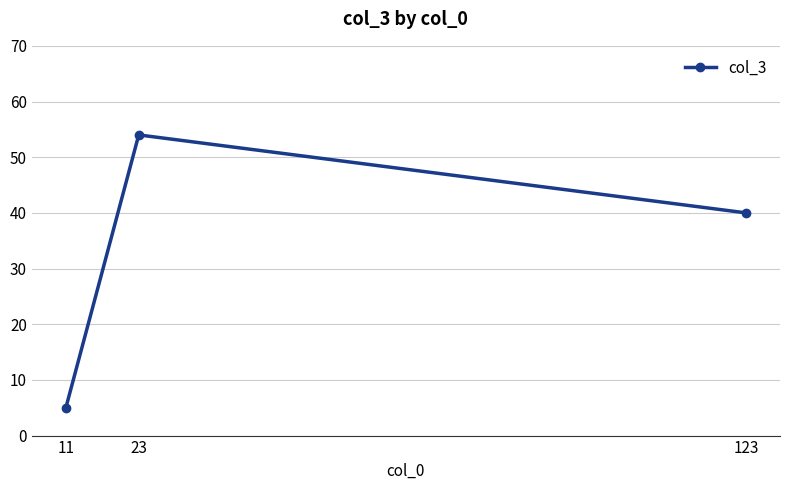

List the labels in order of value, smallest first.

11, 123, 23